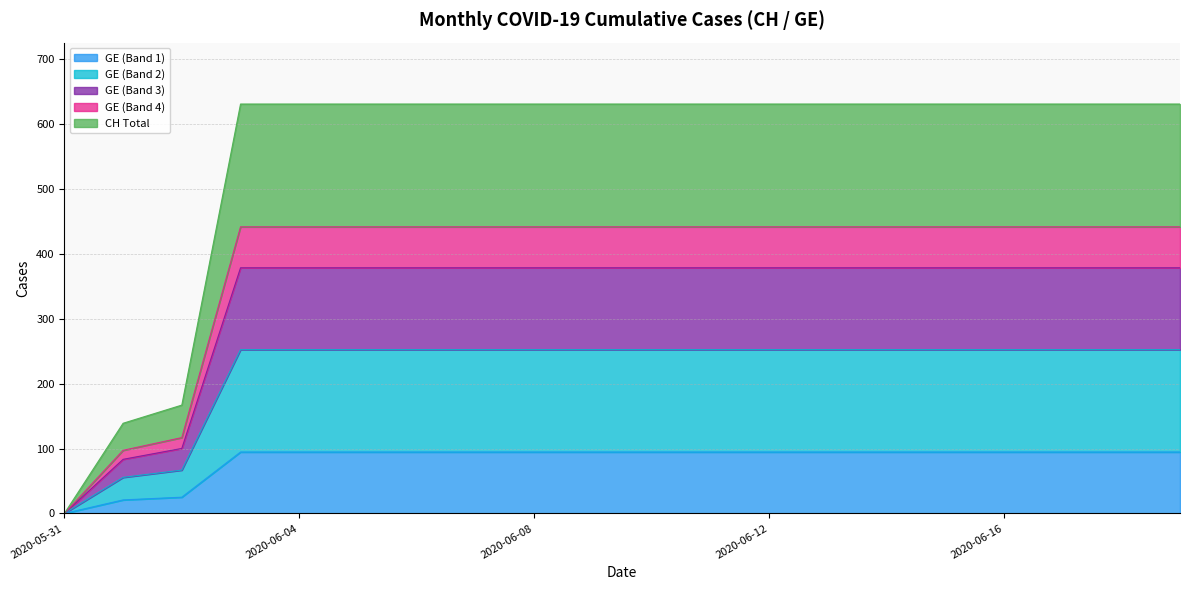

What is the sum of the GE values at 2020-06-10 and 2020-06-04?

504.8